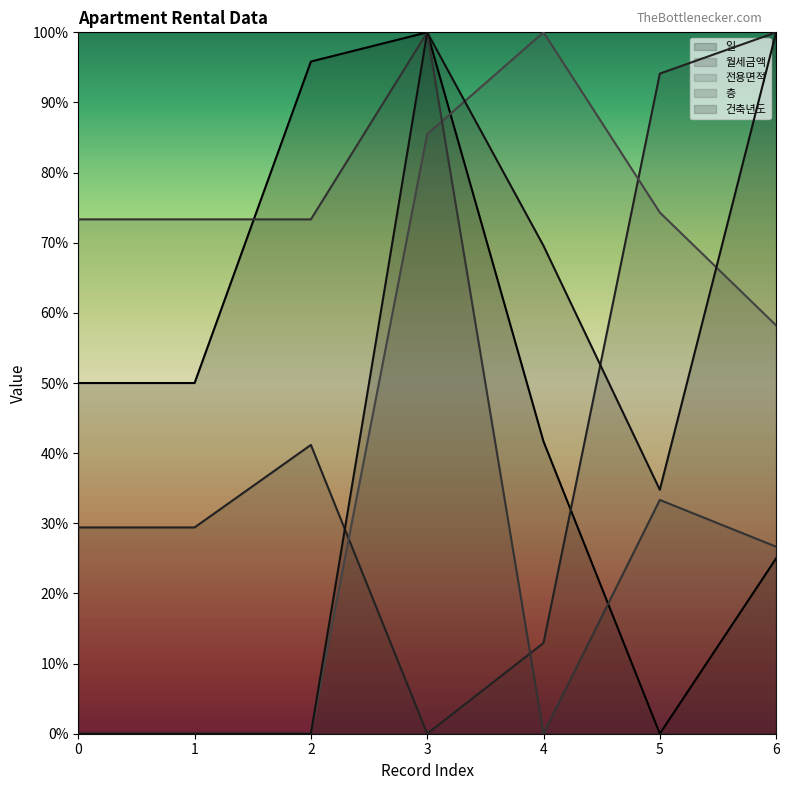

Between which two adjacent categories do 전용면적 and 일 first intersect?

3 and 4